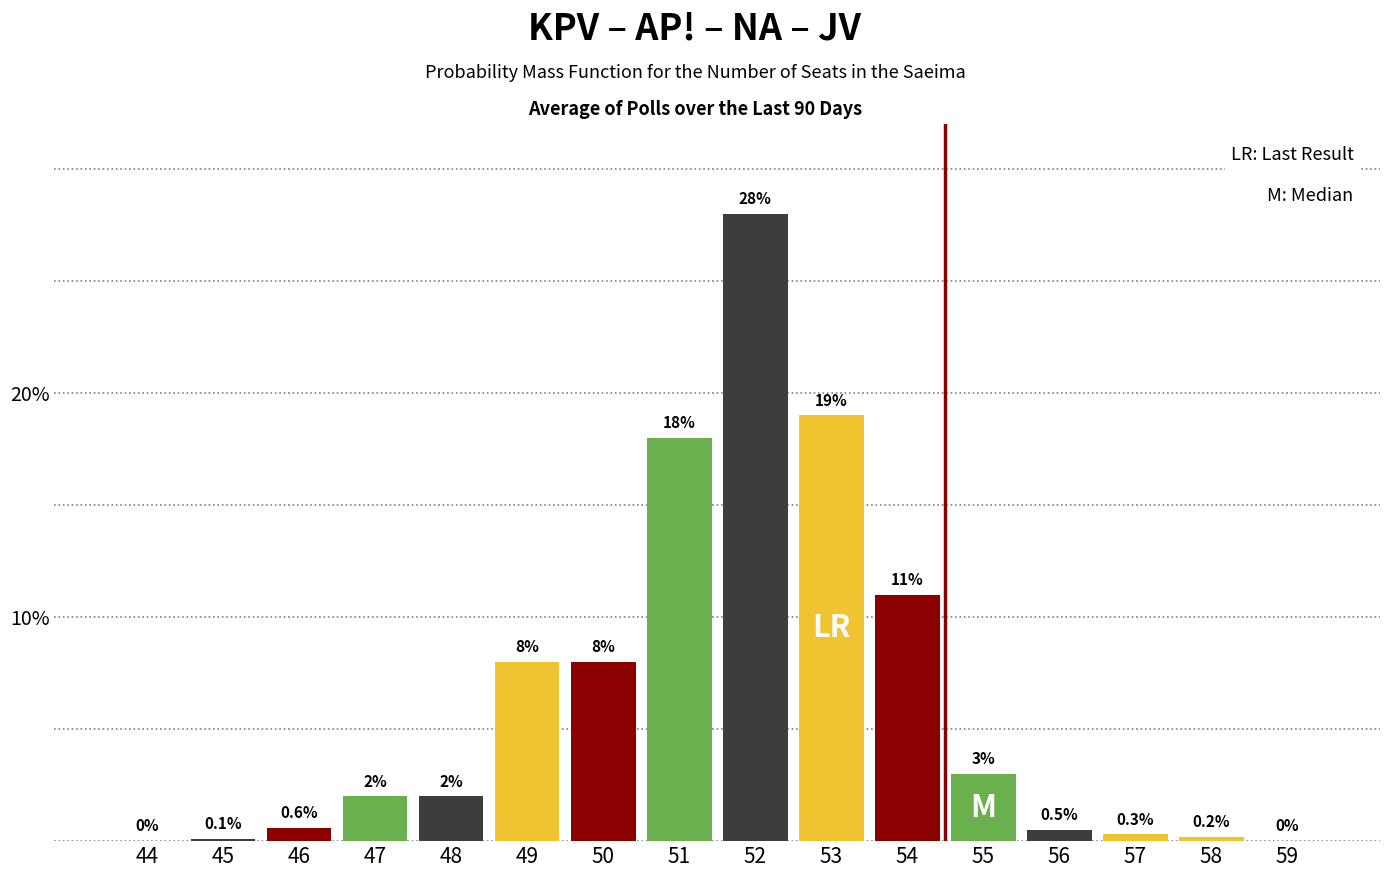

Reading left to right, extract all data points from this chart.

44=0.0	45=0.1	46=0.6	47=2.0	48=2.0	49=8.0	50=8.0	51=18.0	52=28.0	53=19.0	54=11.0	55=3.0	56=0.5	57=0.3	58=0.2	59=0.0